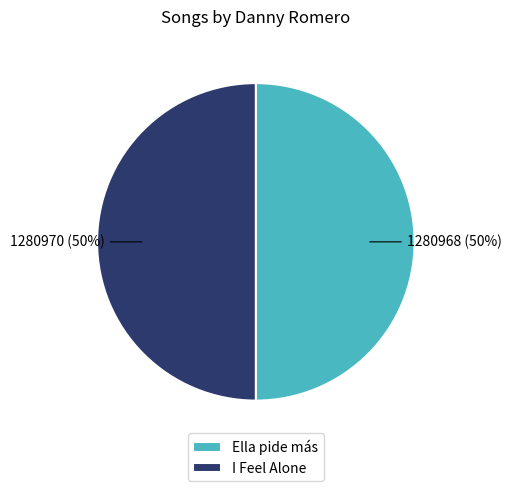

To the nearest percent, what is the average slice percentage?

50%